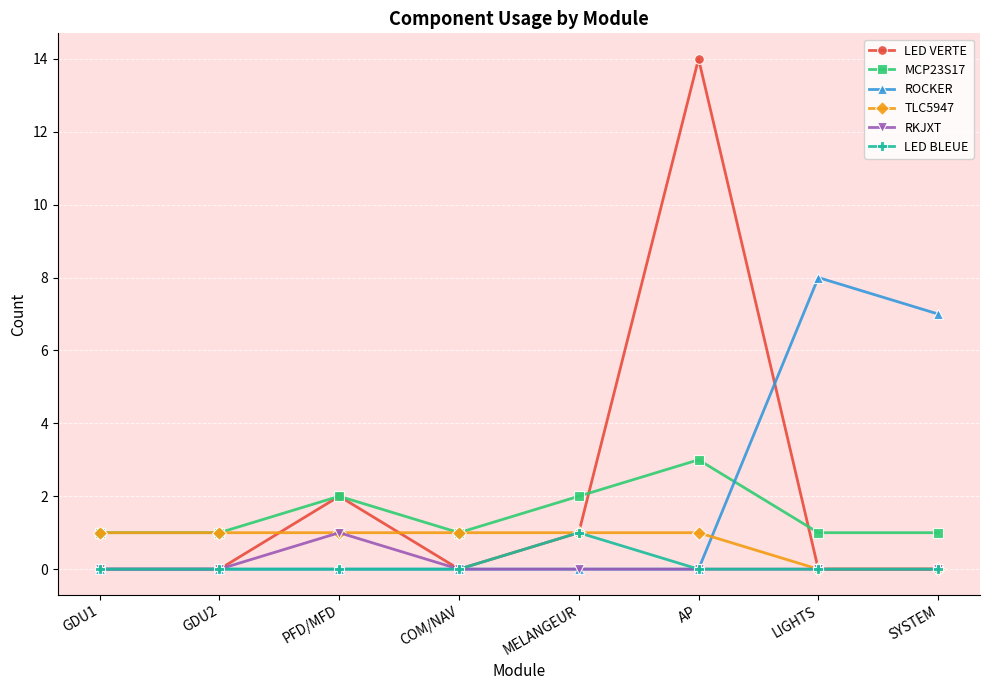

How many distinct data groups are displayed?

6